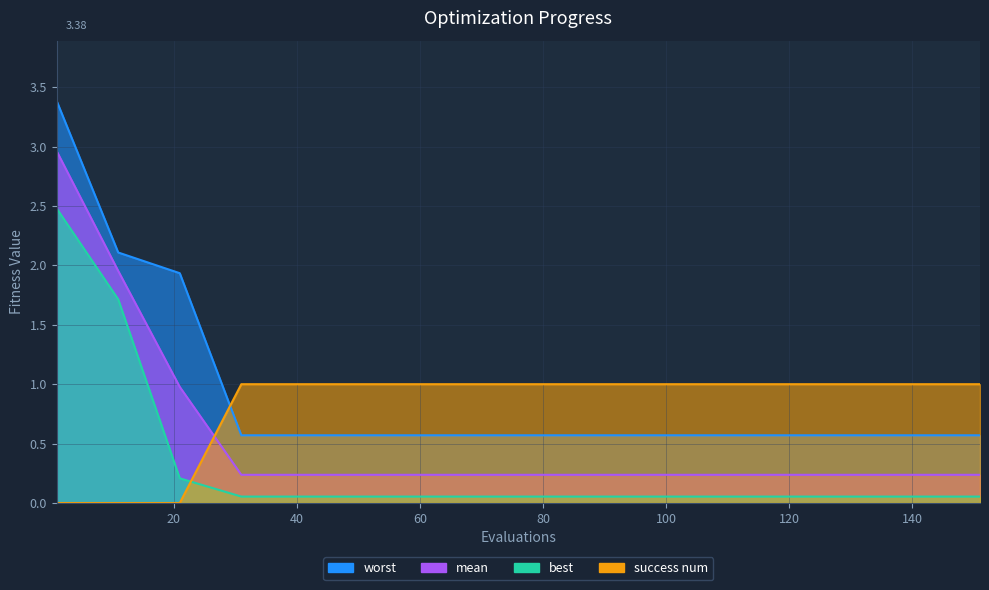

What is the difference between the maximum and minimum values in the mean series?

2.7